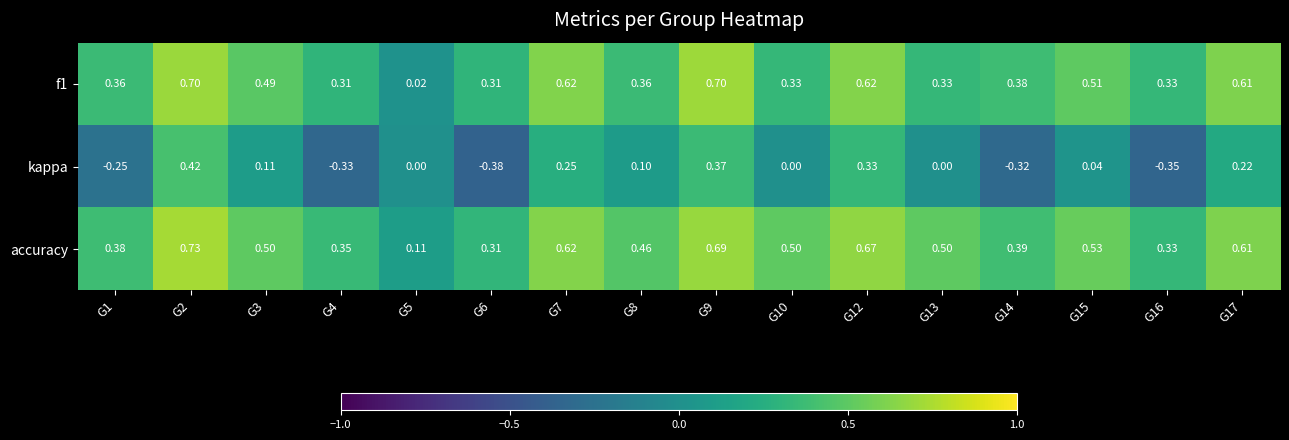

Which series changed the most between G6 and G10?

kappa